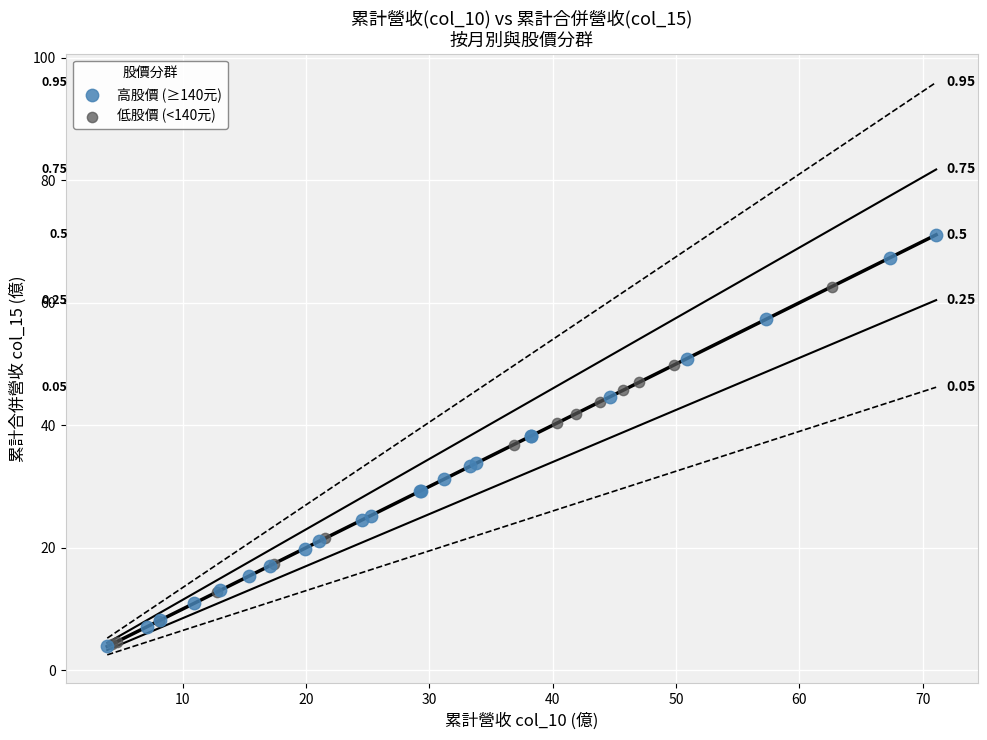

Which series has the widest spread of Y values?

高股價 (≥140元)